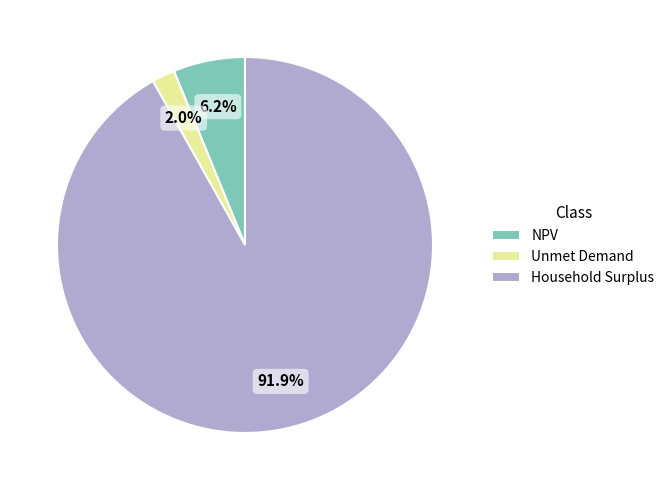

To the nearest percent, what is the combined percentage of Unmet Demand and NPV?

8%